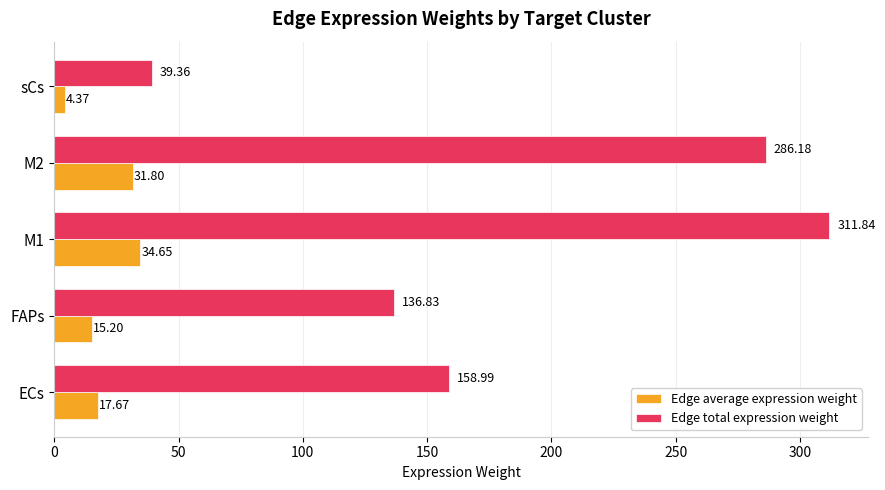

At which category is the sum across all series the highest?

M1